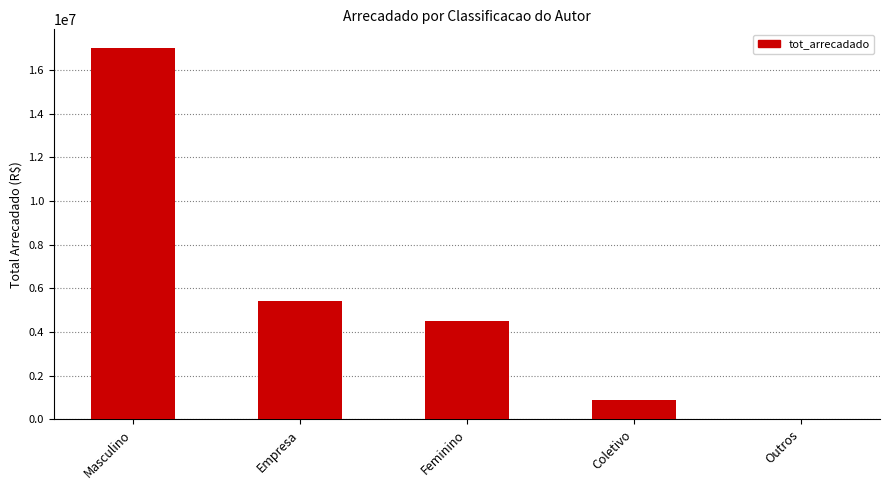

Is it true that the value at Feminino is 4503954.4?

True